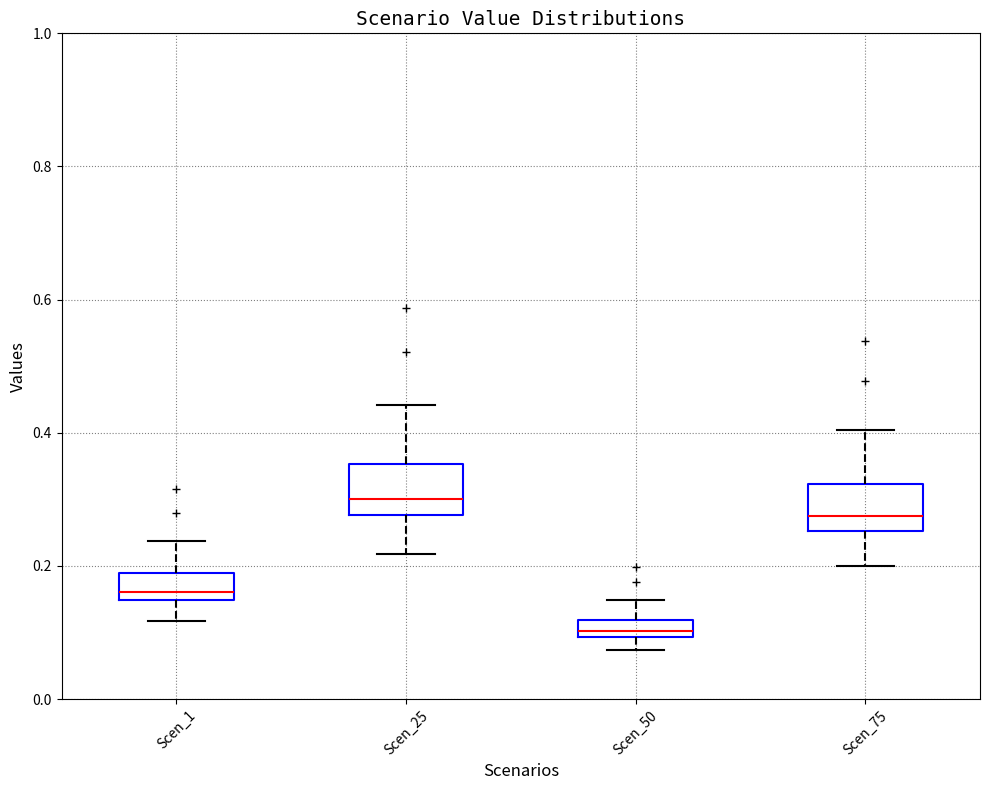

Which box has the highest median line?

Scen_25